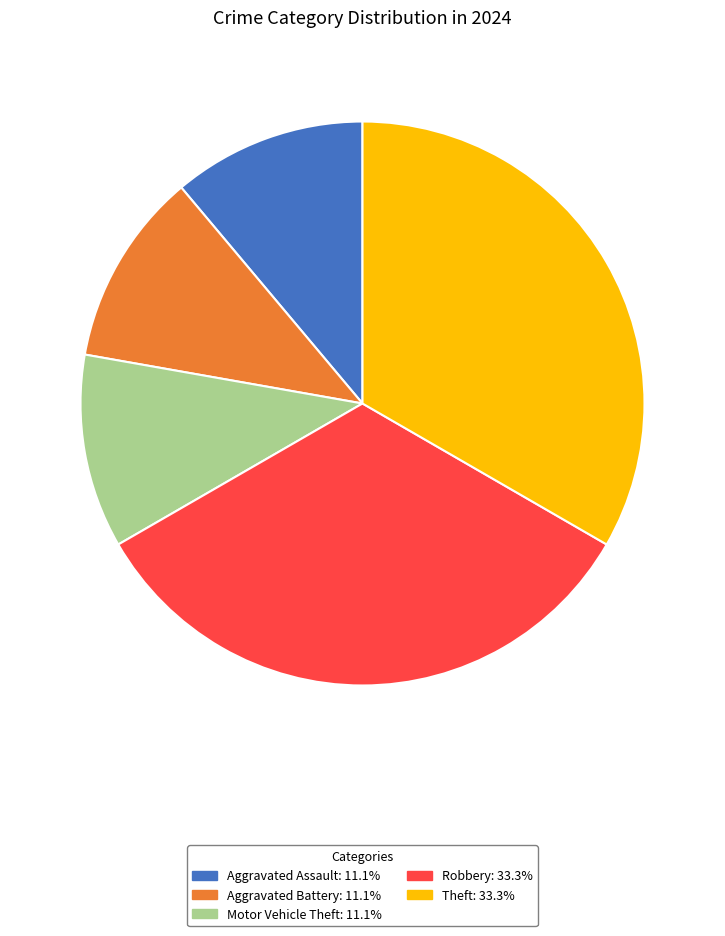

Count the number of slices in the pie.

5